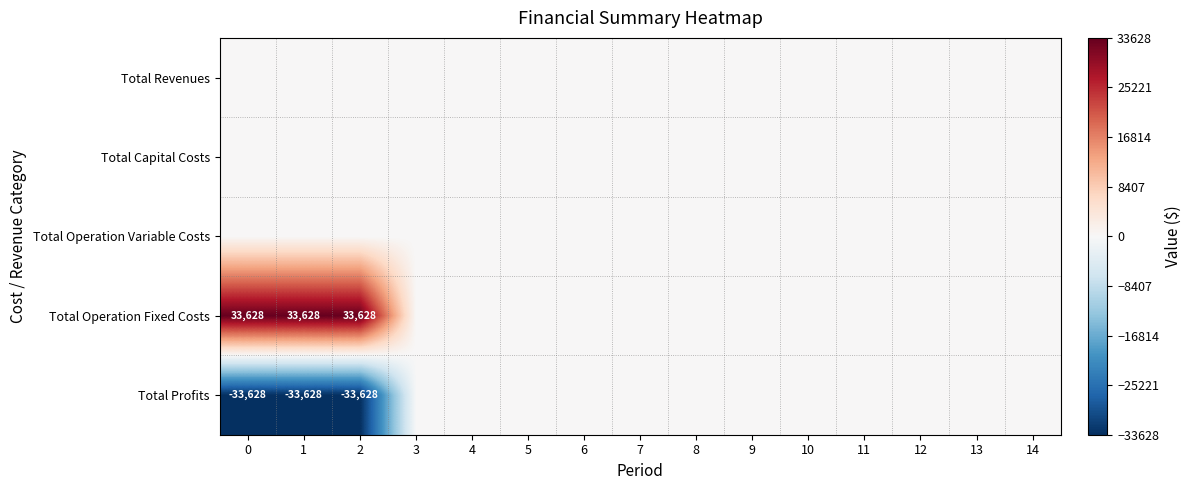

Reading left to right, list all the values displayed in this chart.

row_0: 0.0	0.0	0.0	0.0	0.0	0.0	0.0	0.0	0.0	0.0	0.0	0.0	0.0	0.0	0.0
row_1: 0.0	0.0	0.0	0.0	0.0	0.0	0.0	0.0	0.0	0.0	0.0	0.0	0.0	0.0	0.0
row_2: 0.0	0.0	0.0	0.0	0.0	0.0	0.0	0.0	0.0	0.0	0.0	0.0	0.0	0.0	0.0
row_3: 33627.6	33627.6	33627.6	0.0	0.0	0.0	0.0	0.0	0.0	0.0	0.0	0.0	0.0	0.0	0.0
row_4: -33627.6	-33627.6	-33627.6	0.0	0.0	0.0	0.0	0.0	0.0	0.0	0.0	0.0	0.0	0.0	0.0